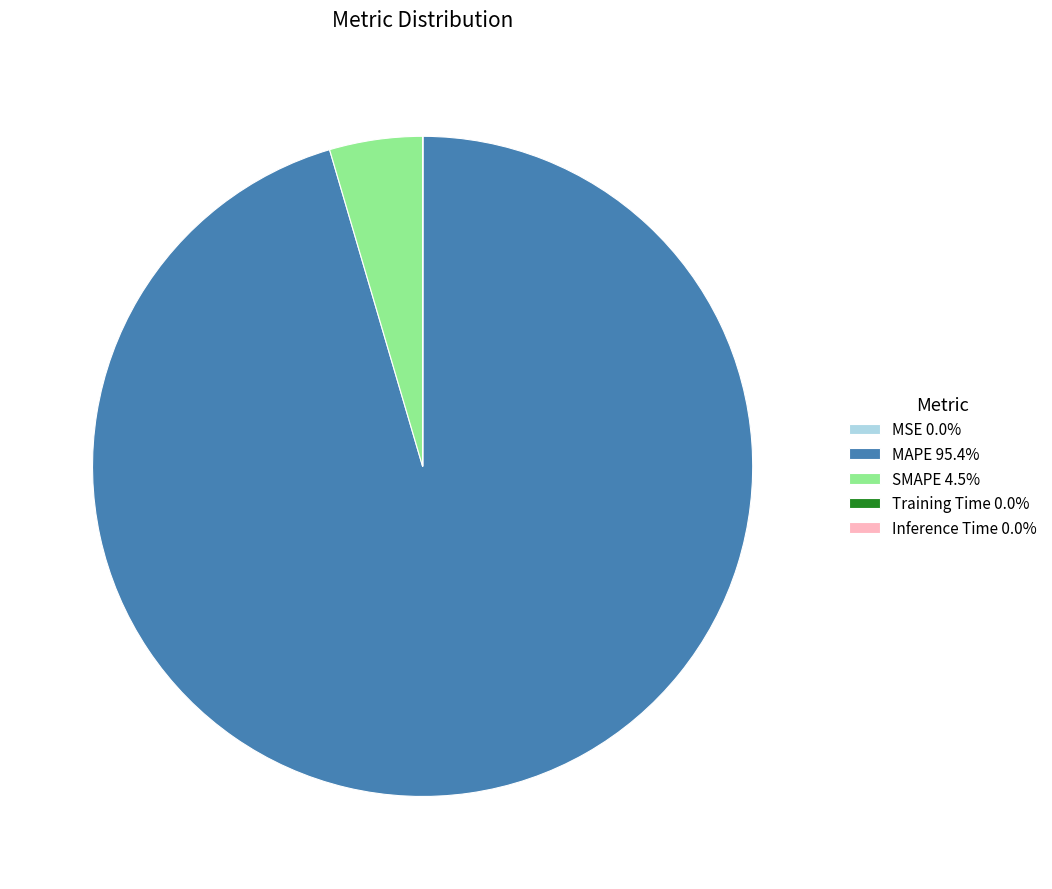

Does any single category account for the majority?

Yes